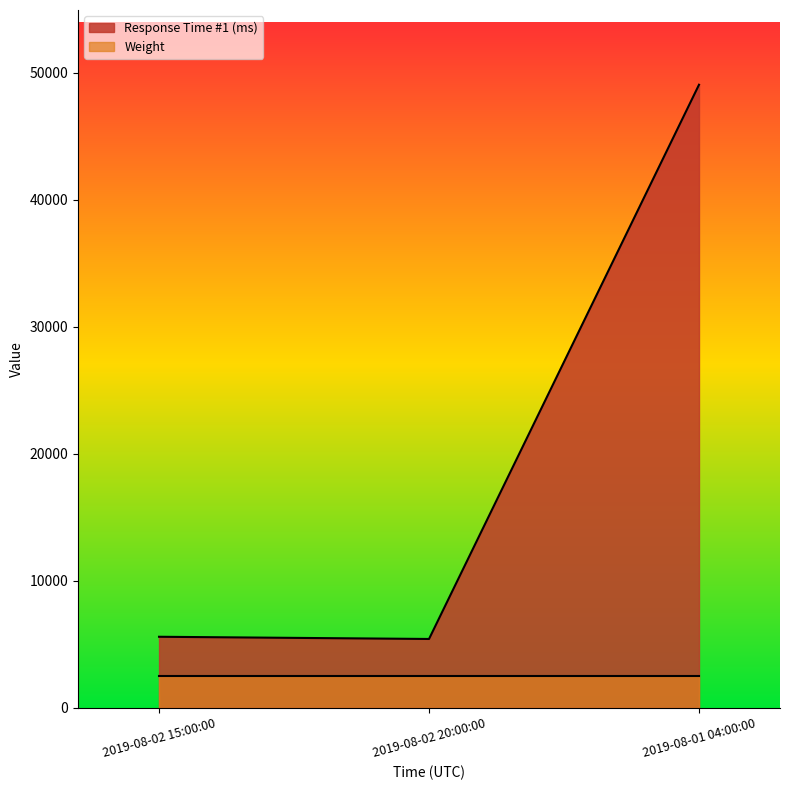

Reading left to right, extract all data points from this chart.

5577	5403	49073